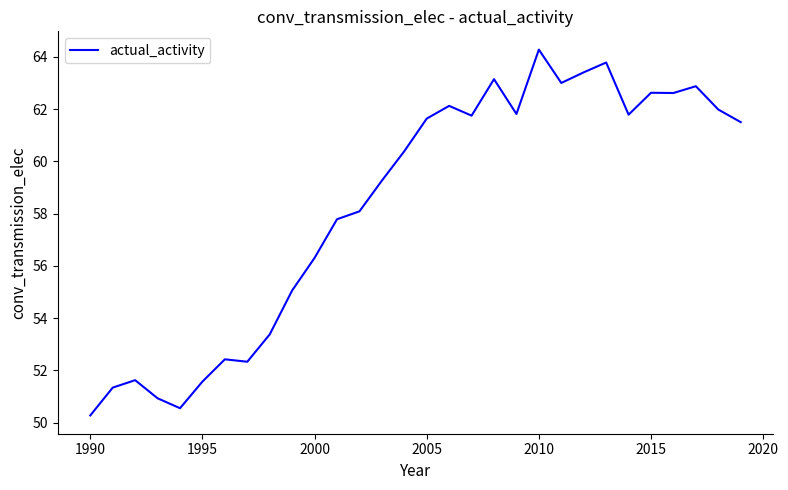

What is the greatest value displayed?

64.3